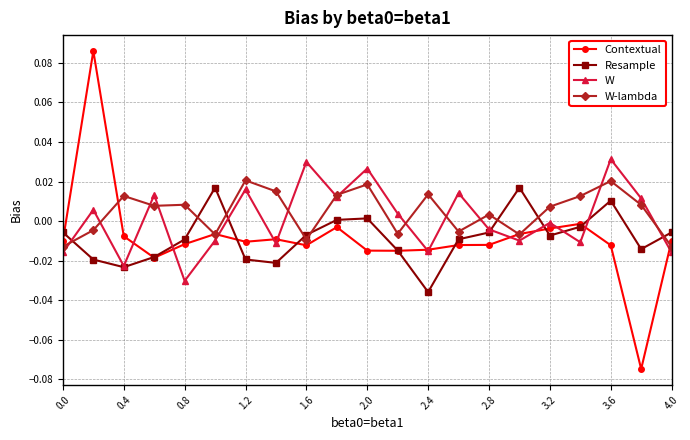

How many values in the W-lambda series exceed 0?

13